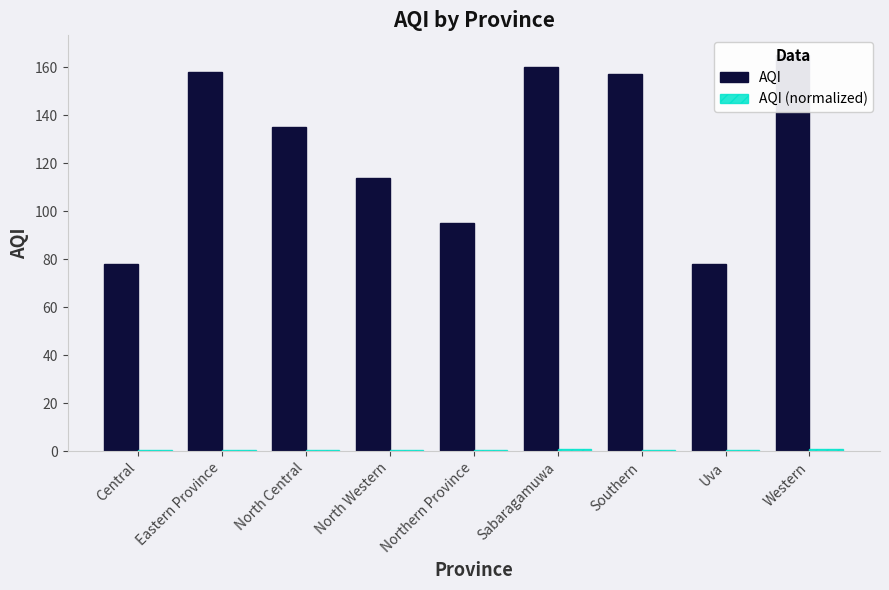

How many values in the AQI series exceed 135?

4